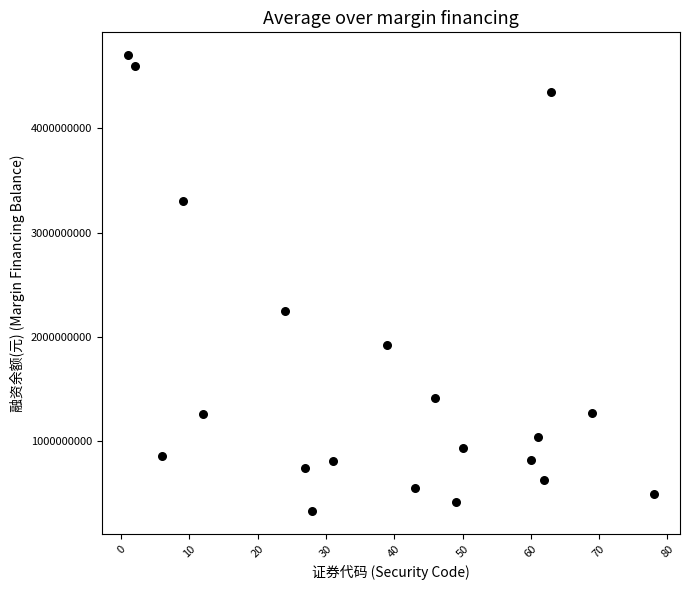

What is the range of X values (max minus min)?

77